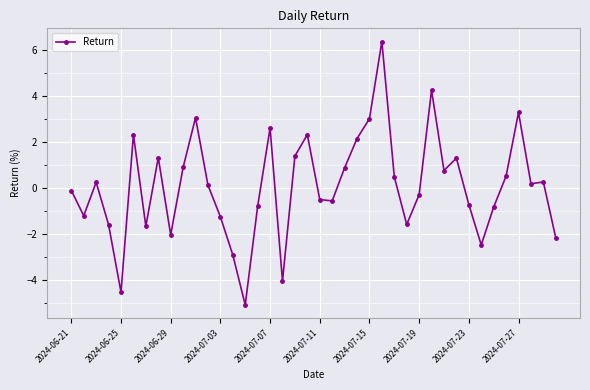

What is the value of the 30th point from the left?

4.3